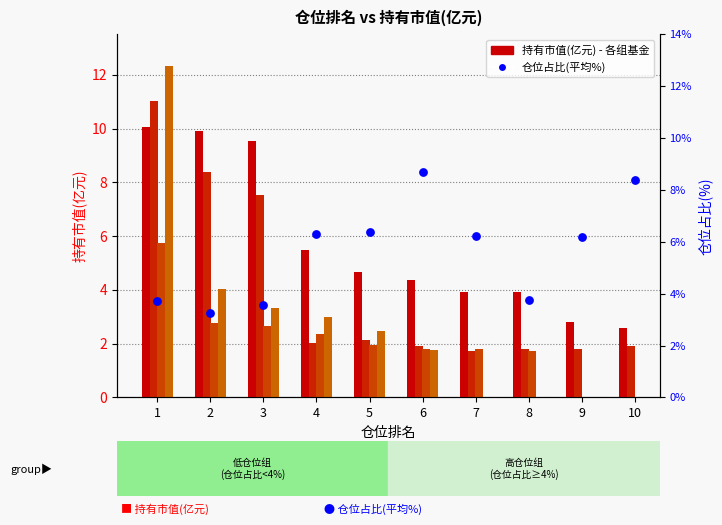

Is the value of 排名3组基金 at 5 greater than the value of 排名2组基金 at 9?

Yes